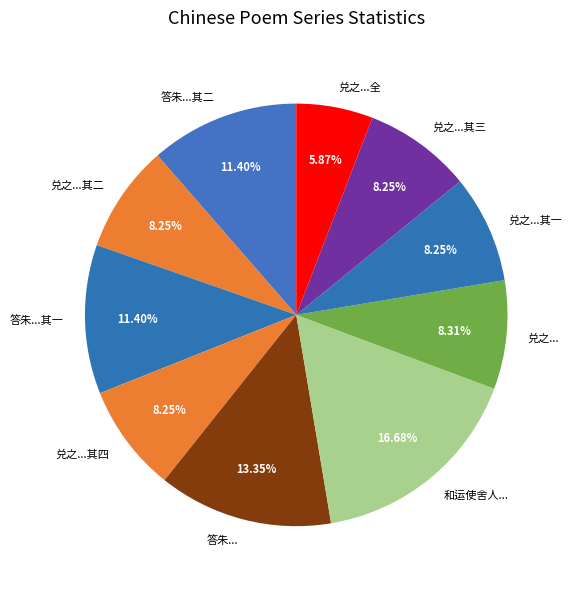

Approximately how many times larger is the value at 和运使舍人... compared to 答朱...?

1.2